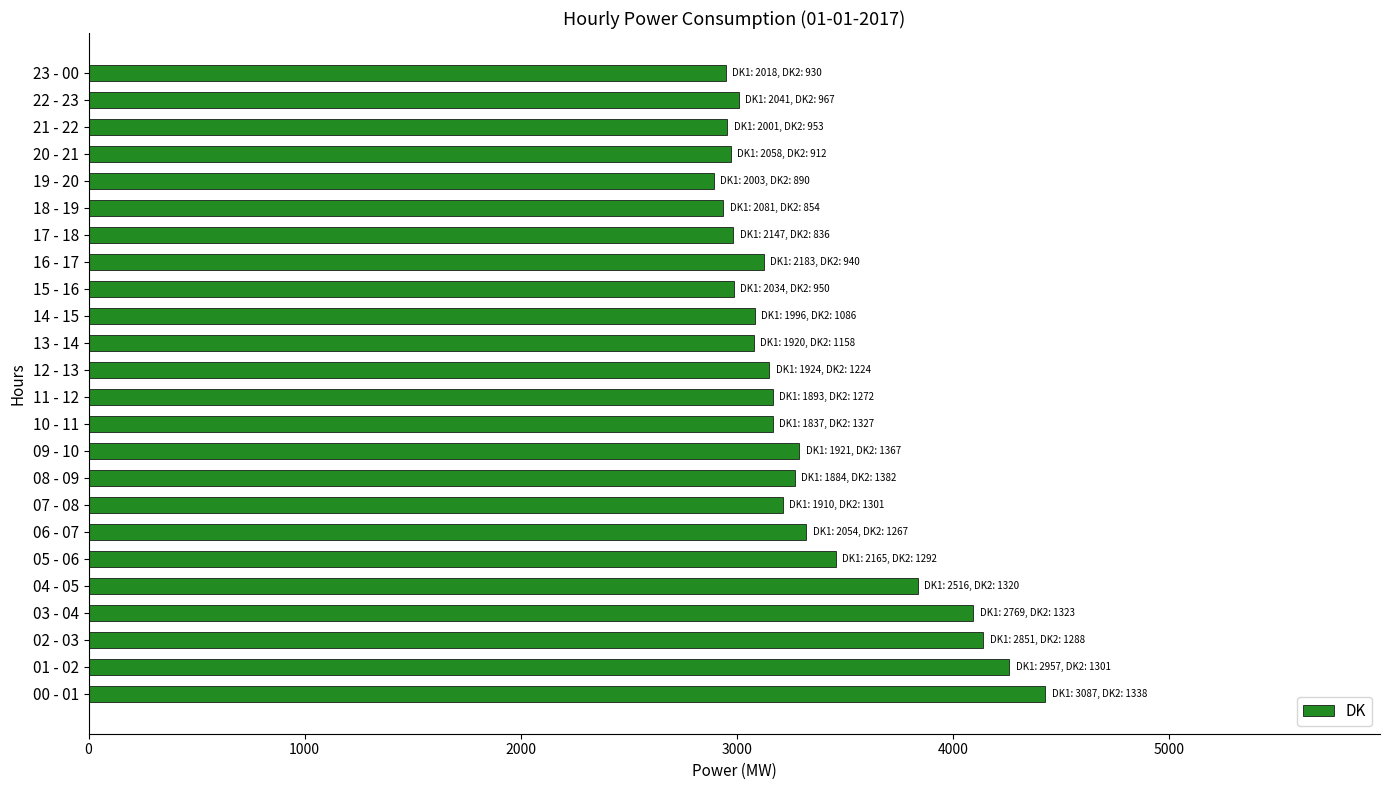

Does the chart contain any negative values?

No